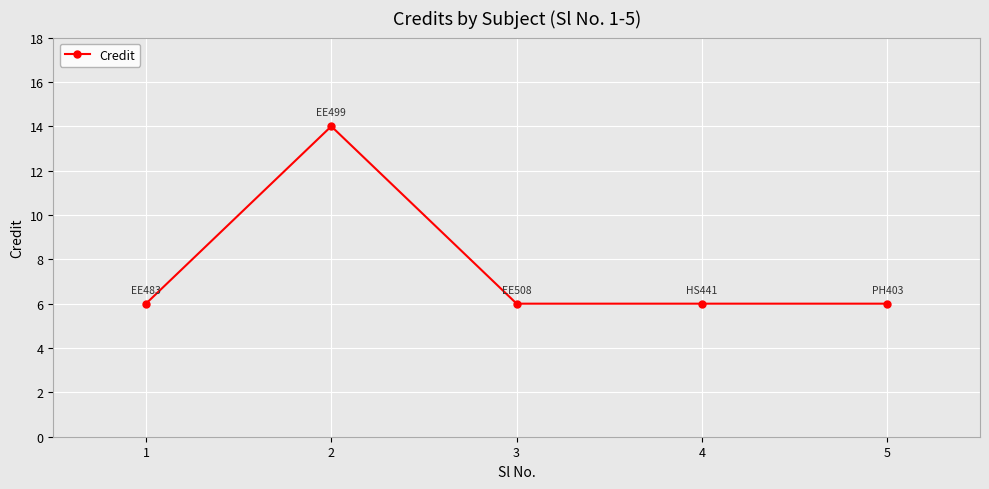

What is the sum of all values?

38